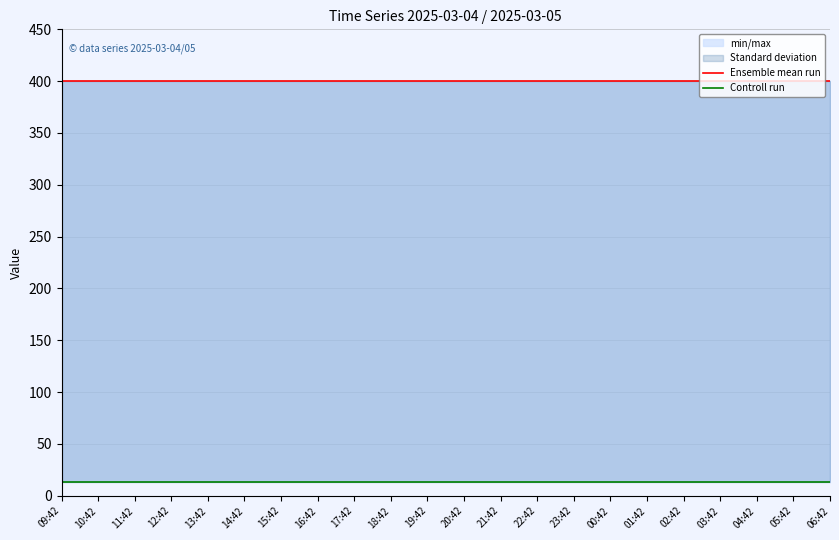

Rank the series by their average value, from lowest to highest.

Controll run, Ensemble mean run